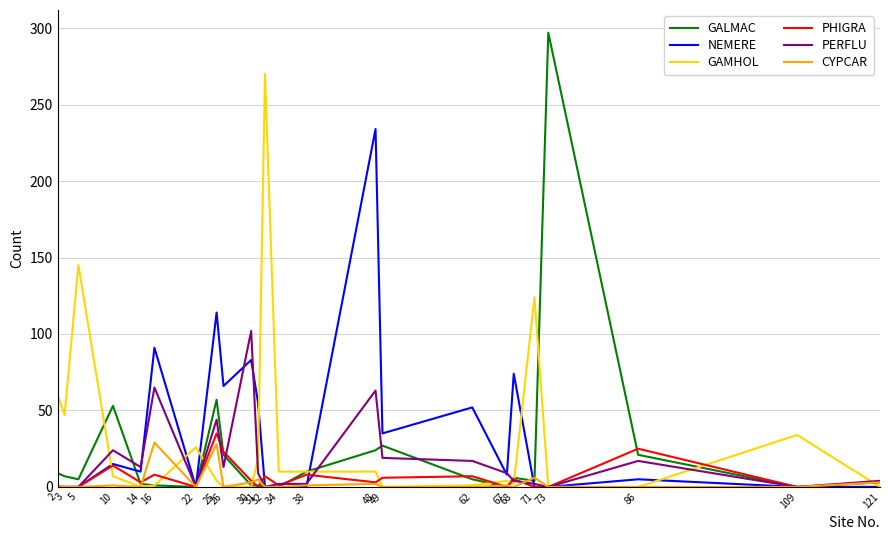

At which label does GAMHOL first exceed 7?

2